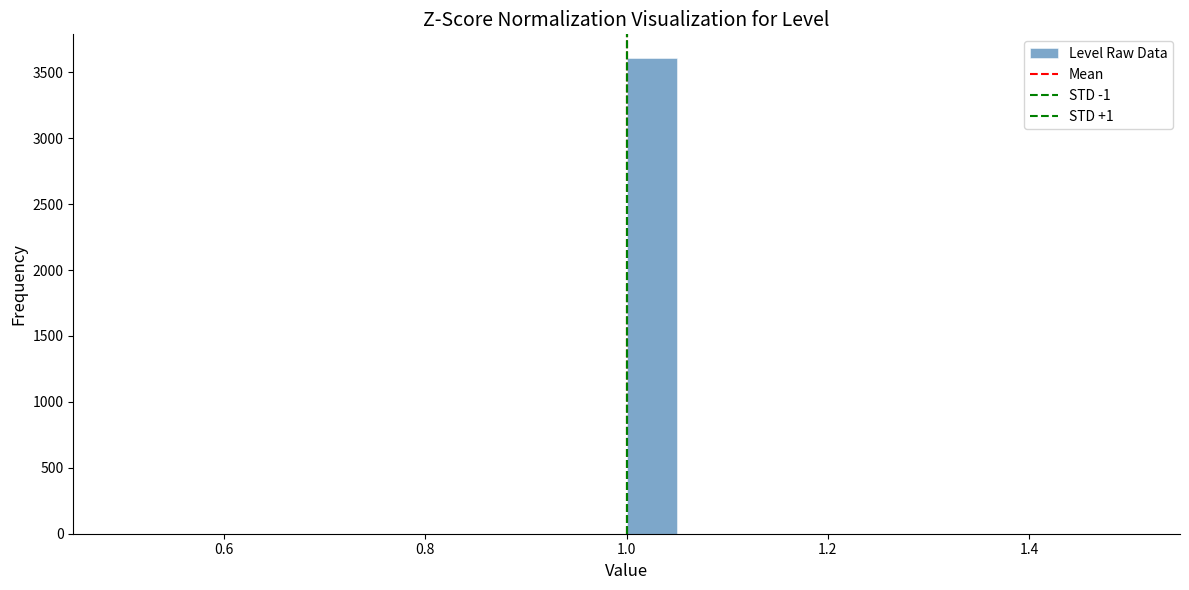

Read against the x-axis, roughly where is the centre of the tallest bar?

1.02